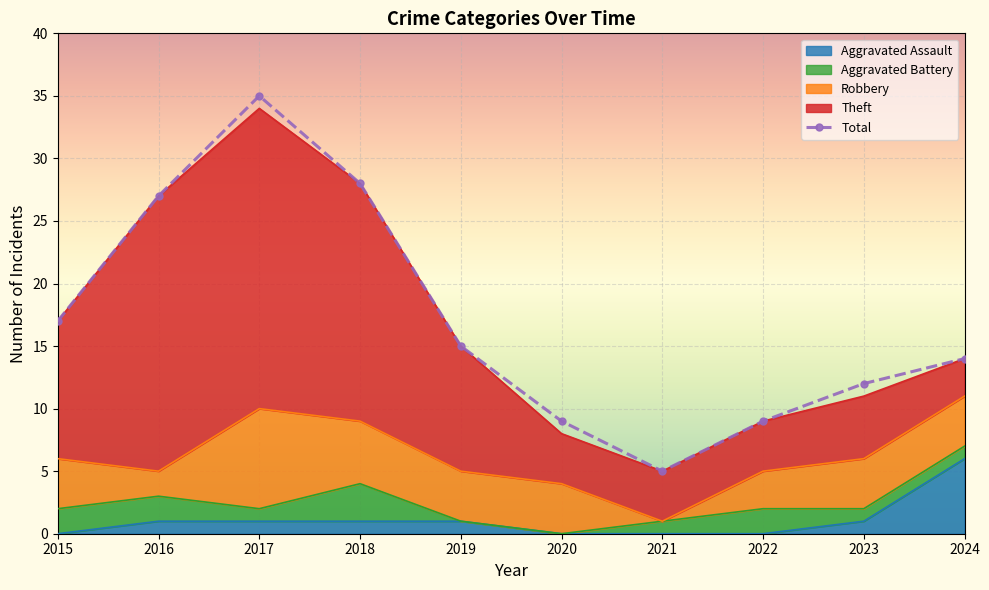

Is it true that the value at 2021 is 2?

False